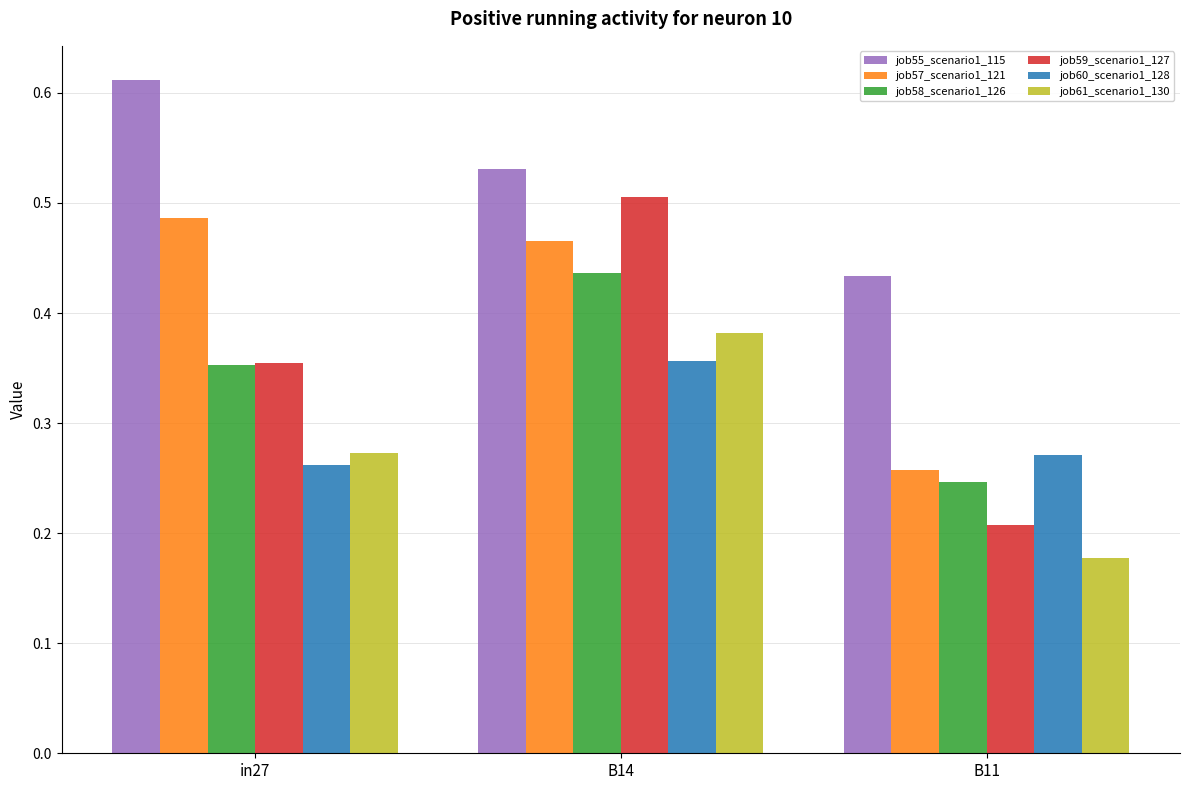

How many bars are there in total?

18